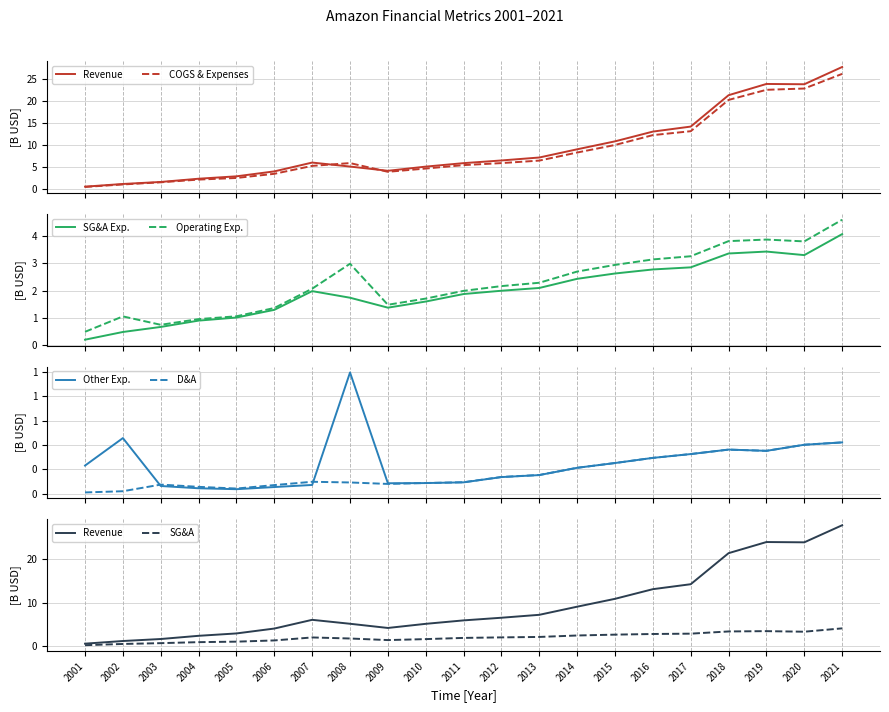

Rank the series at 2002 from lowest to highest value.

Depreciation and Amortization, Selling, General and Administrative Exp., Other Expenses, Operating Expenses, COGS and Expenses, Revenue